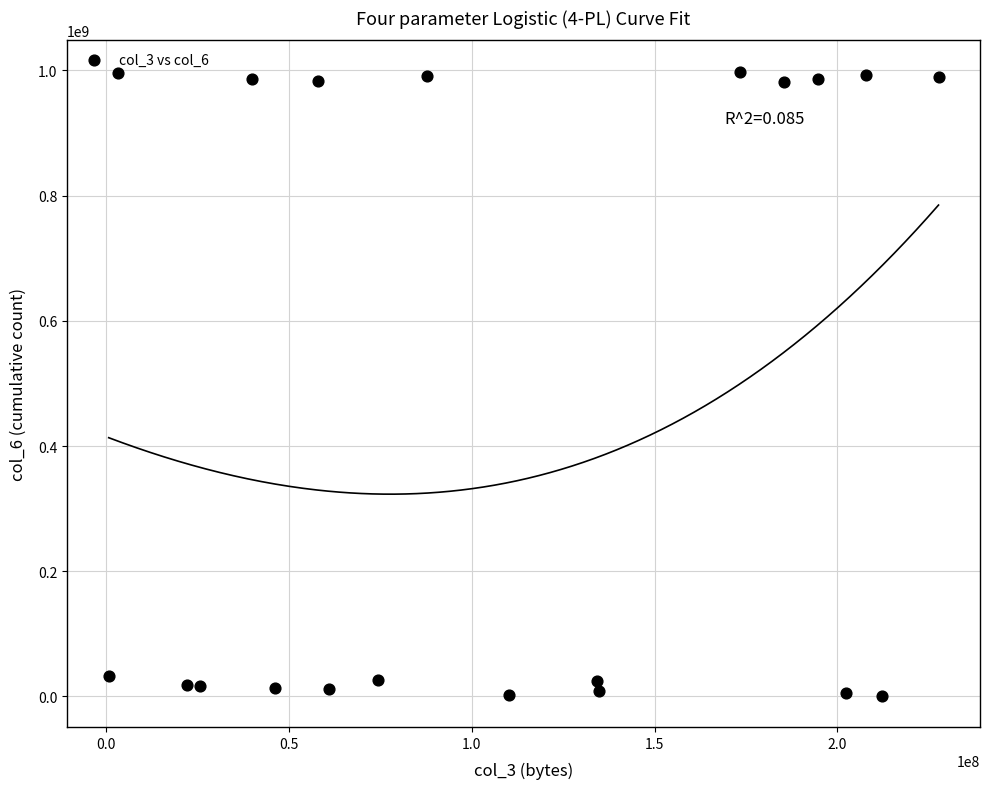

What is the range of Y values (max minus min)?

997126453